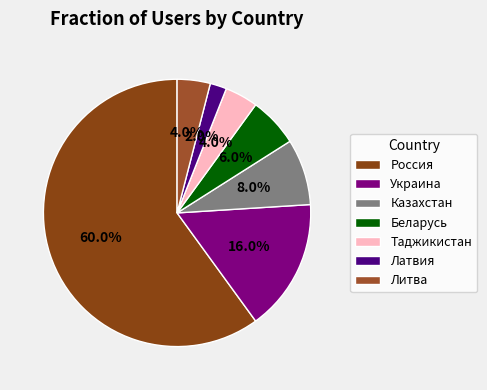

How many slices are in this pie chart?

7